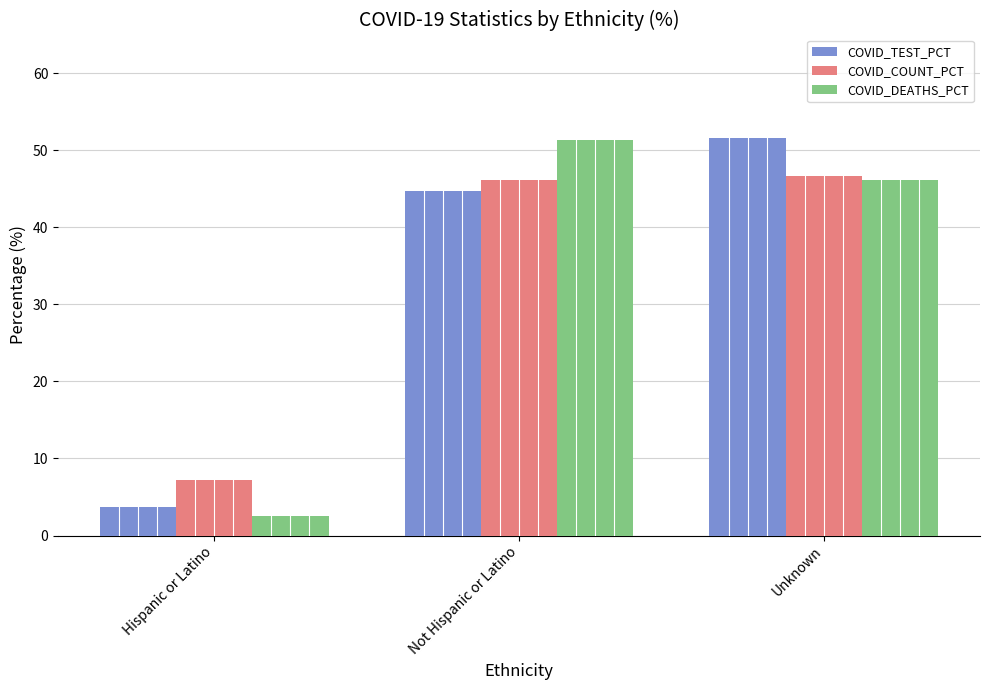

The value of COVID_COUNT_PCT at Not Hispanic or Latino is 46.2. True or false?

True